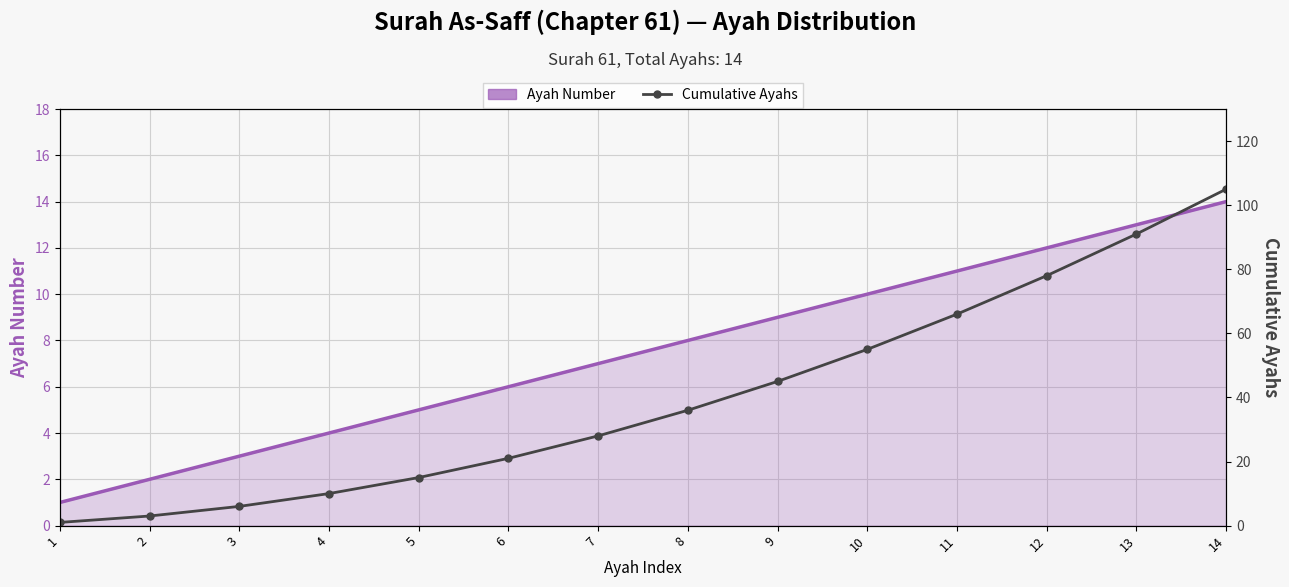

True or false: Cumulative Ayahs has a value of 28 at 7.

True